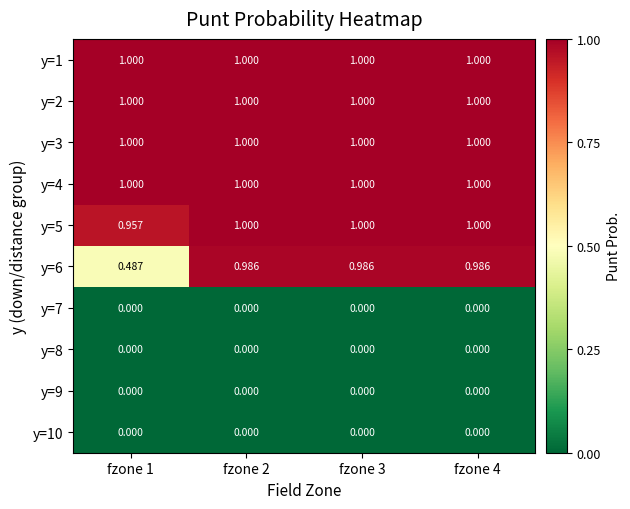

How many distinct data groups are displayed?

10